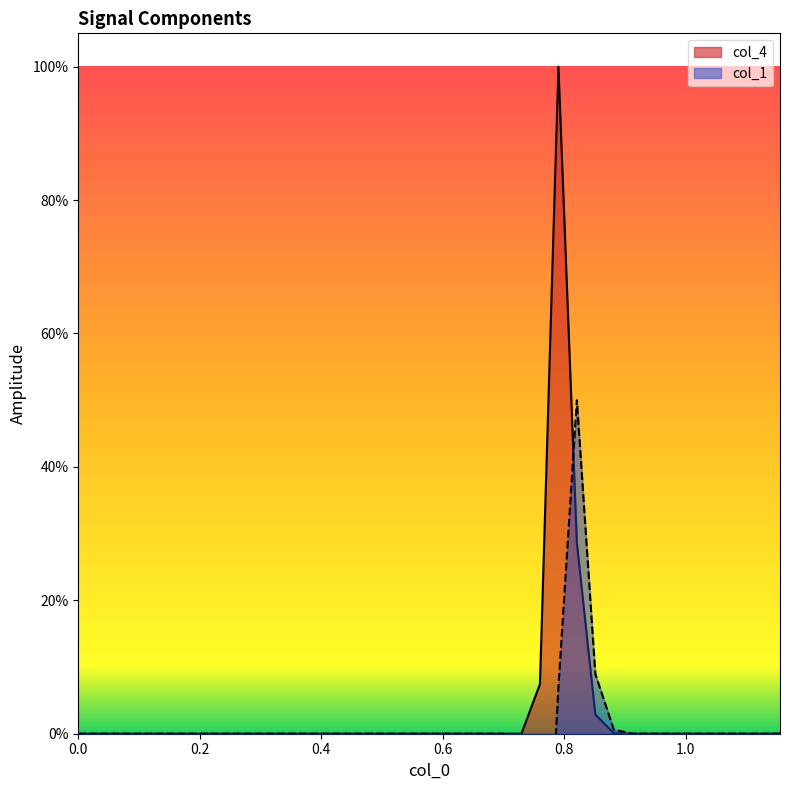

How many lines are shown in the chart?

2